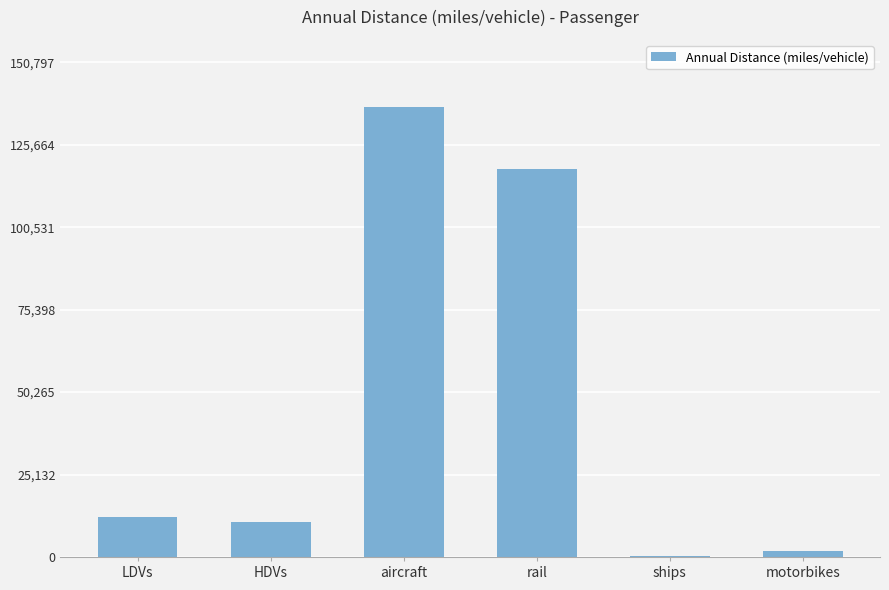

What is the maximum value shown in the chart?

137088.4